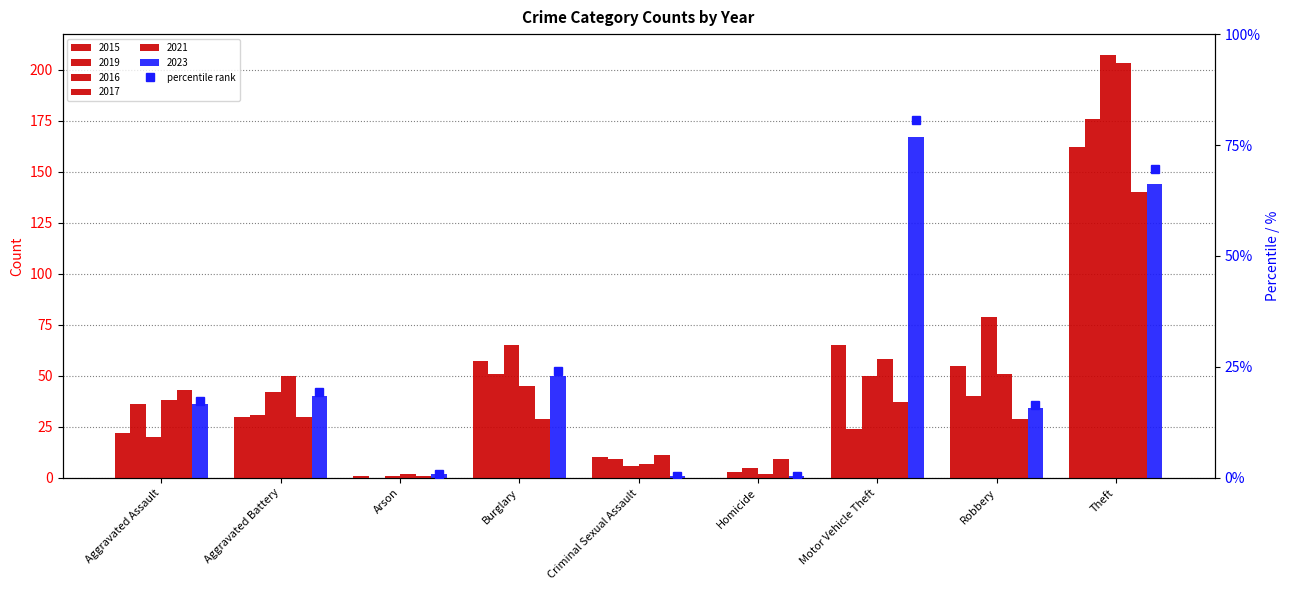

Which series has the largest total across all categories?

2016